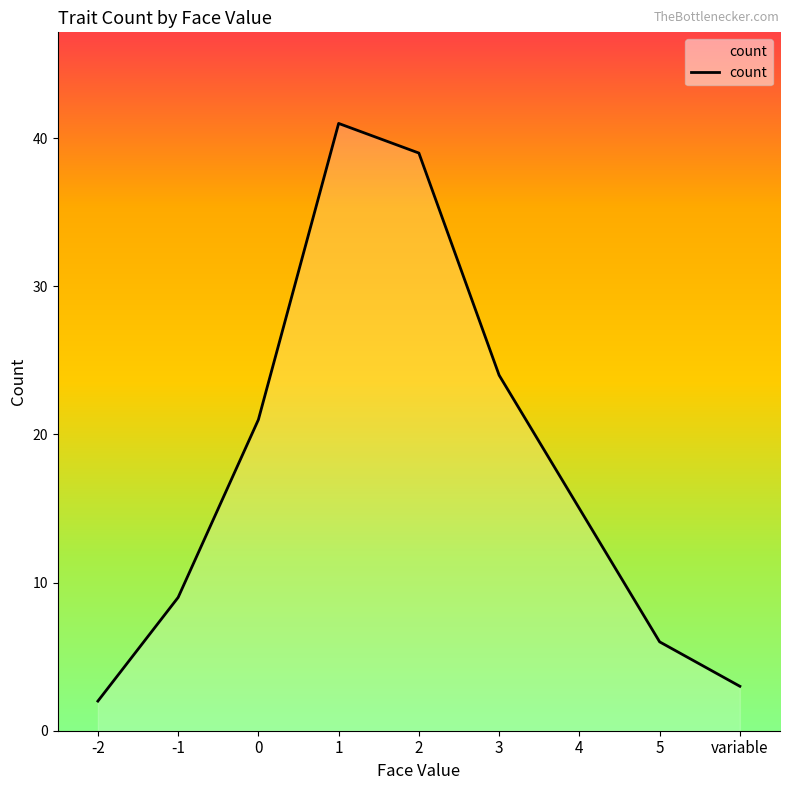

How many lines are shown in the chart?

1